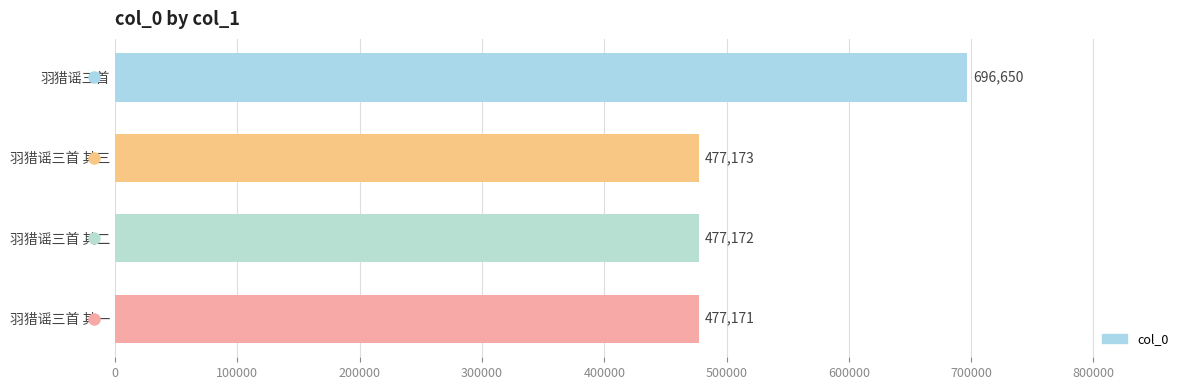

Approximately how many times larger is the value at 羽猎谣三首 compared to 羽猎谣三首 其三?

1.5